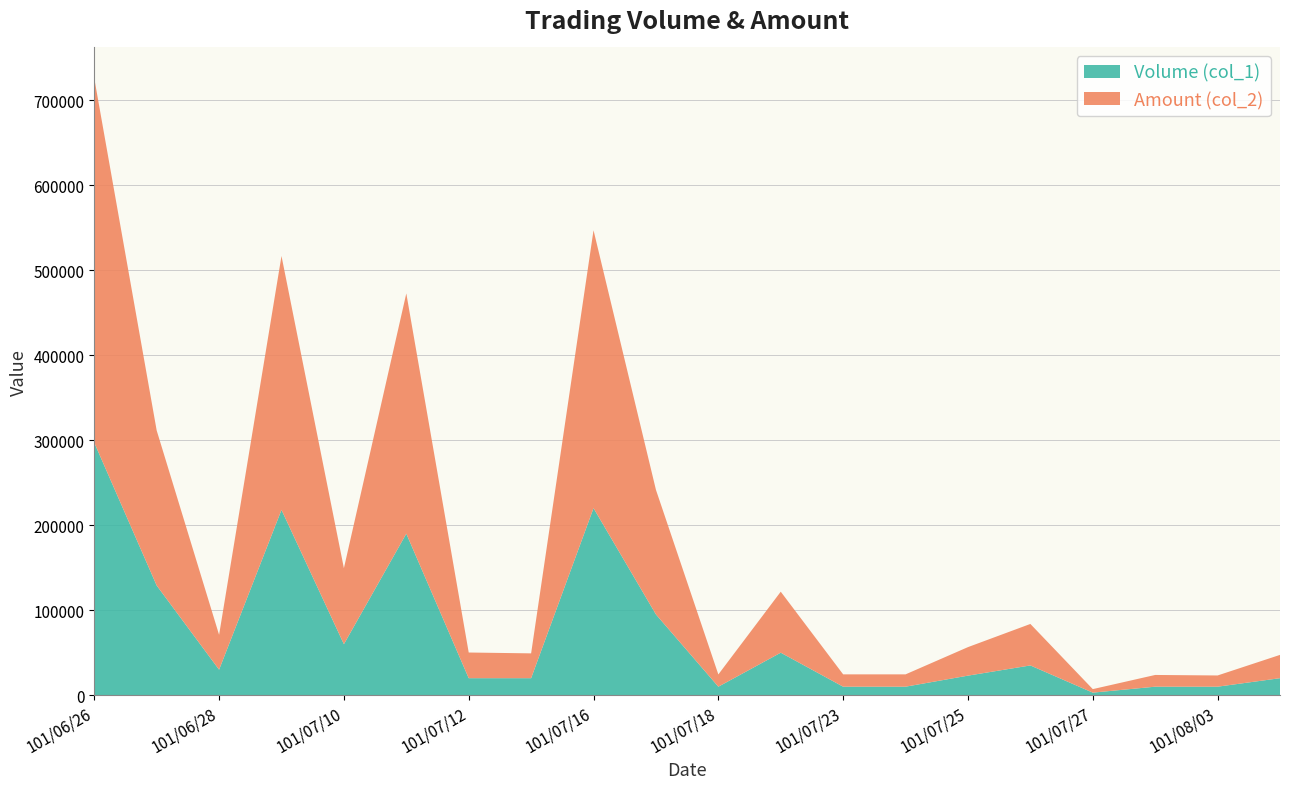

Reading right to left, list all the values displayed in this chart.

Volume (col_1): 101/08/08=20000	101/08/03=10000	101/08/01=10000	101/07/27=3000	101/07/26=35000	101/07/25=23000	101/07/24=10000	101/07/23=10000	101/07/20=50000	101/07/18=10000	101/07/17=95000	101/07/16=220000	101/07/13=20000	101/07/12=20000	101/07/11=190000	101/07/10=60000	101/06/29=218000	101/06/28=30000	101/06/27=129000	101/06/26=297000
Amount (col_2): 101/08/08=27400	101/08/03=13200	101/08/01=13800	101/07/27=4140	101/07/26=48800	101/07/25=33550	101/07/24=14500	101/07/23=14500	101/07/20=71750	101/07/18=14400	101/07/17=146600	101/07/16=326900	101/07/13=29200	101/07/12=30200	101/07/11=282600	101/07/10=89400	101/06/29=298660	101/06/28=41000	101/06/27=182390	101/06/26=428670